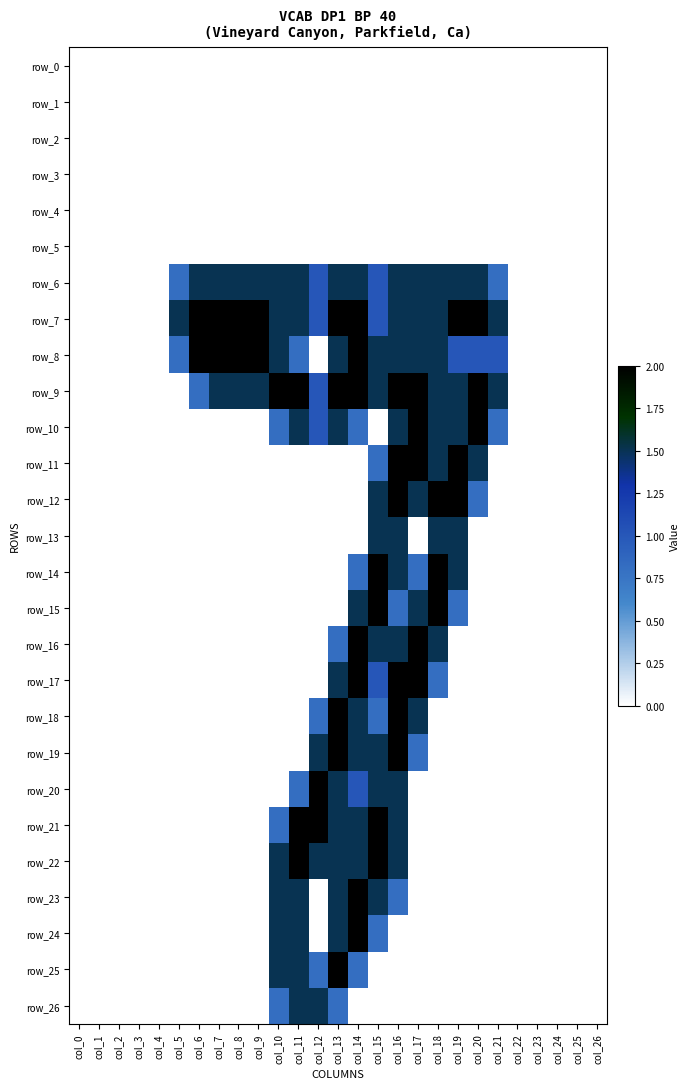

Rank the categories by row_22 value from highest to lowest.

col_11, col_15, col_10, col_12, col_13, col_14, col_16, col_0, col_1, col_2, col_3, col_4, col_5, col_6, col_7, col_8, col_9, col_17, col_18, col_19, col_20, col_21, col_22, col_23, col_24, col_25, col_26